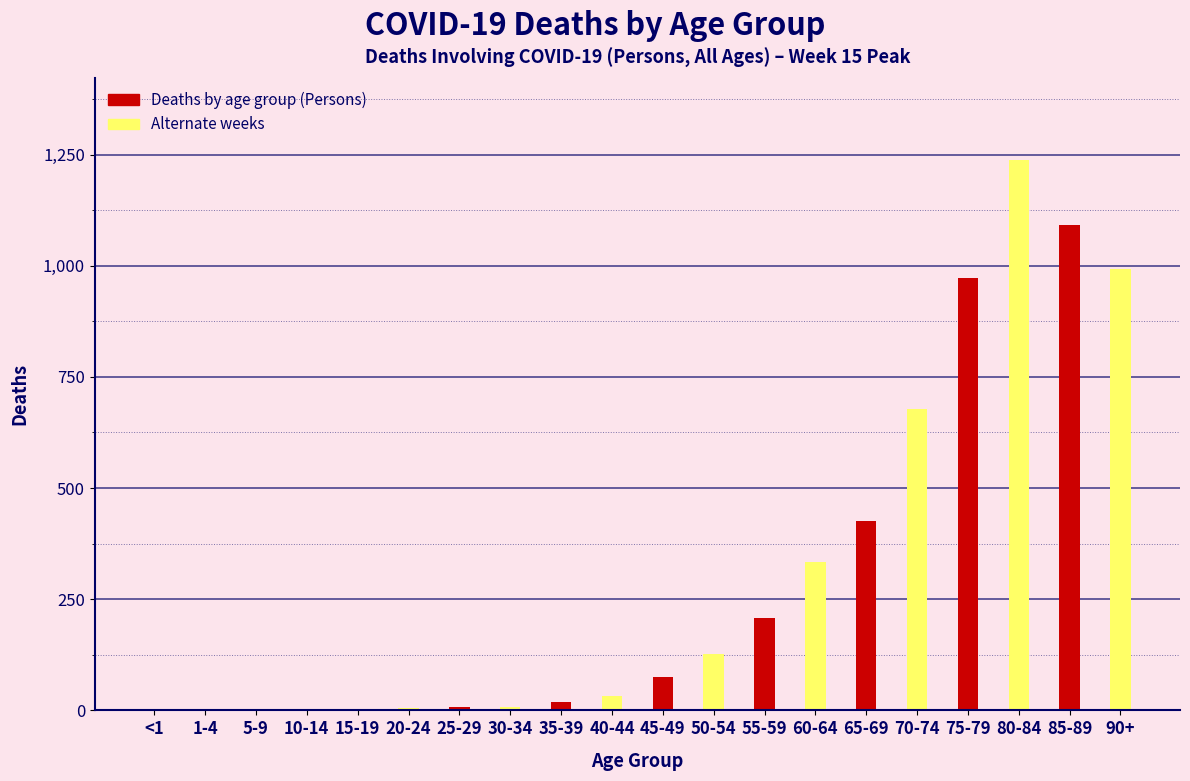

What is the total value across all series at 55-59?

541